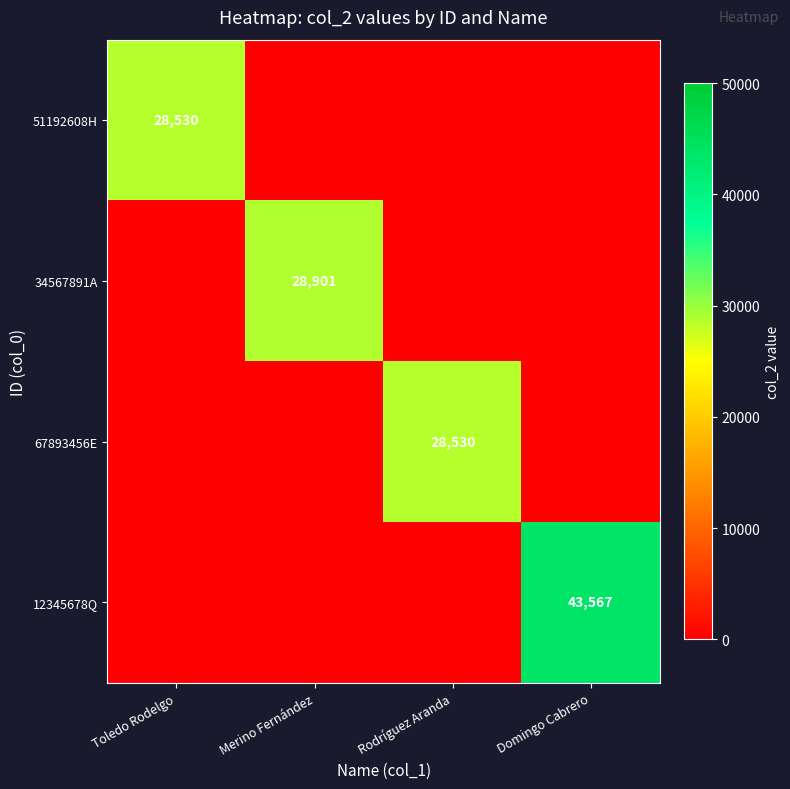

The 67893456E series shows 8776 at Rodríguez Aranda. True or false?

False